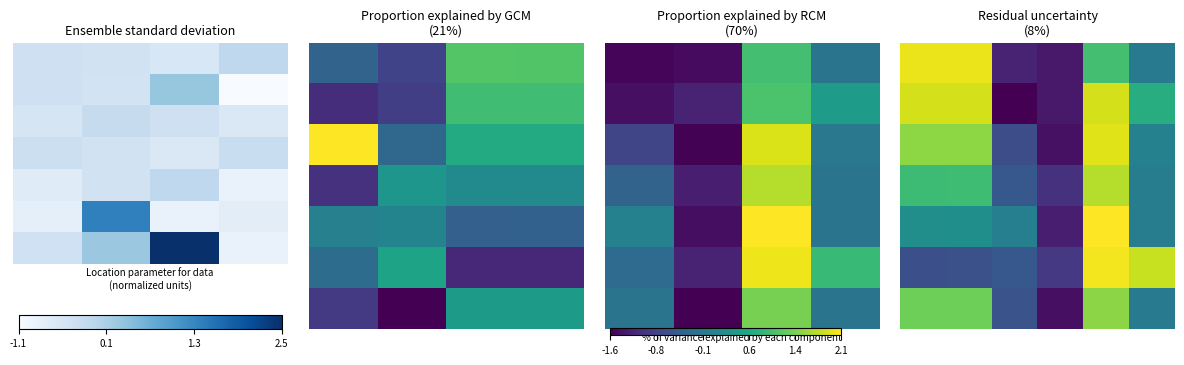

What is the greatest value displayed?

1.8